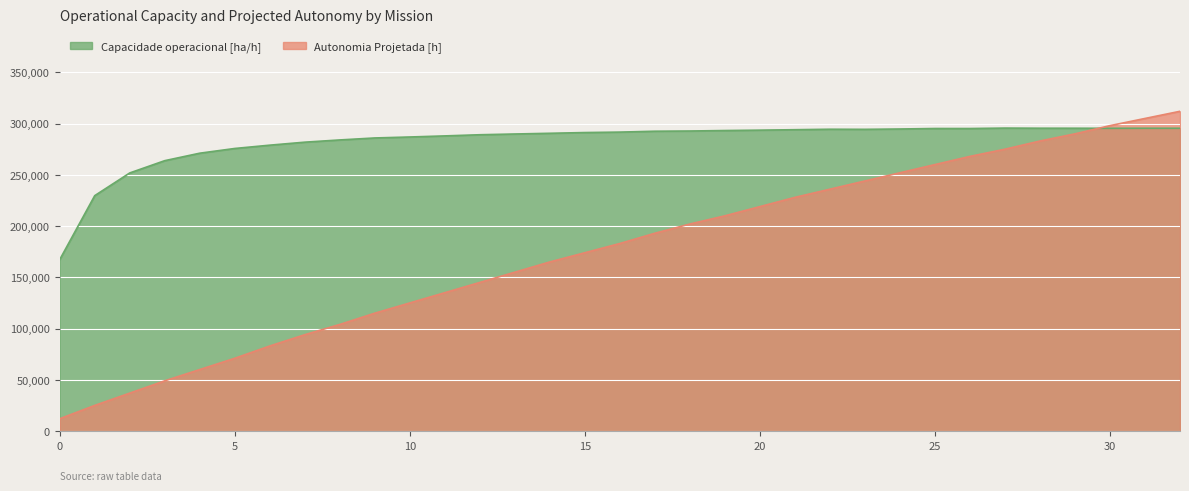

Where is Capacidade operacional [ha/h] nearest to the value 231442?

1